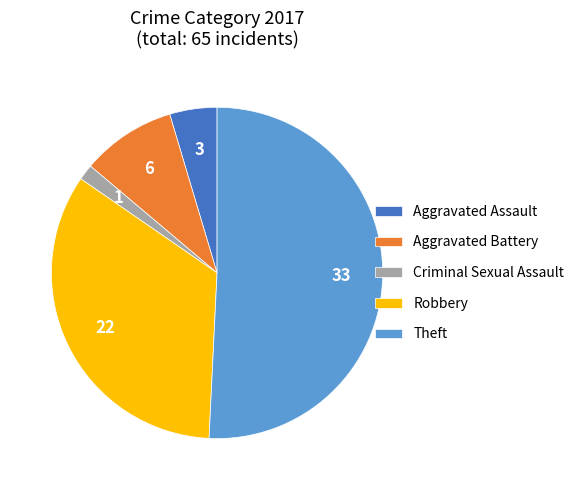

Between Criminal Sexual Assault and Aggravated Battery, which is larger?

Aggravated Battery